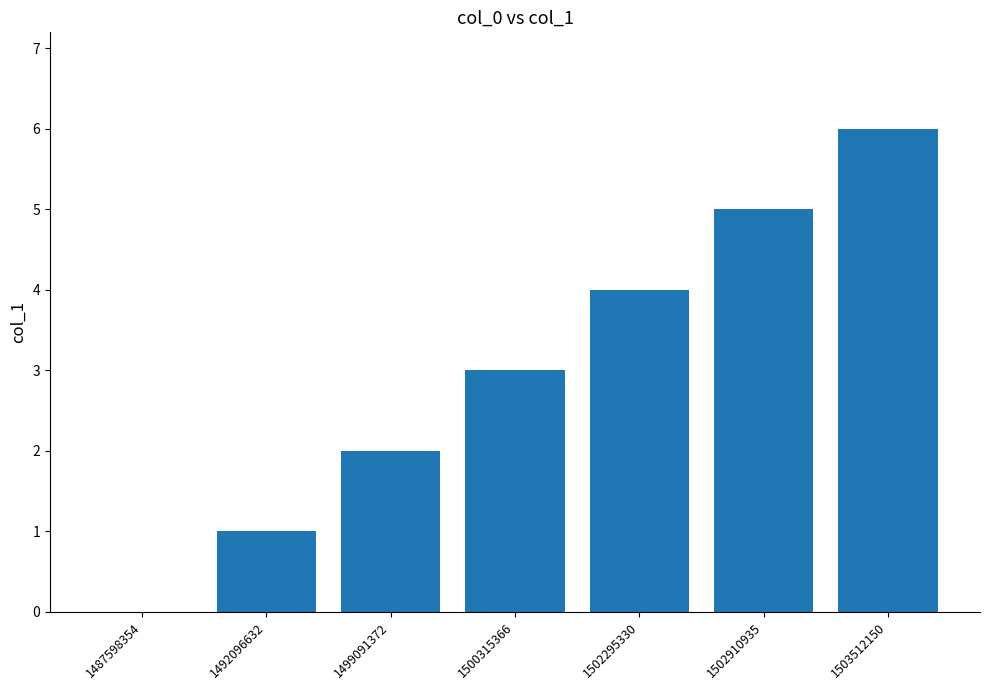

True or false: the data shows 6 at 1503512150.

True